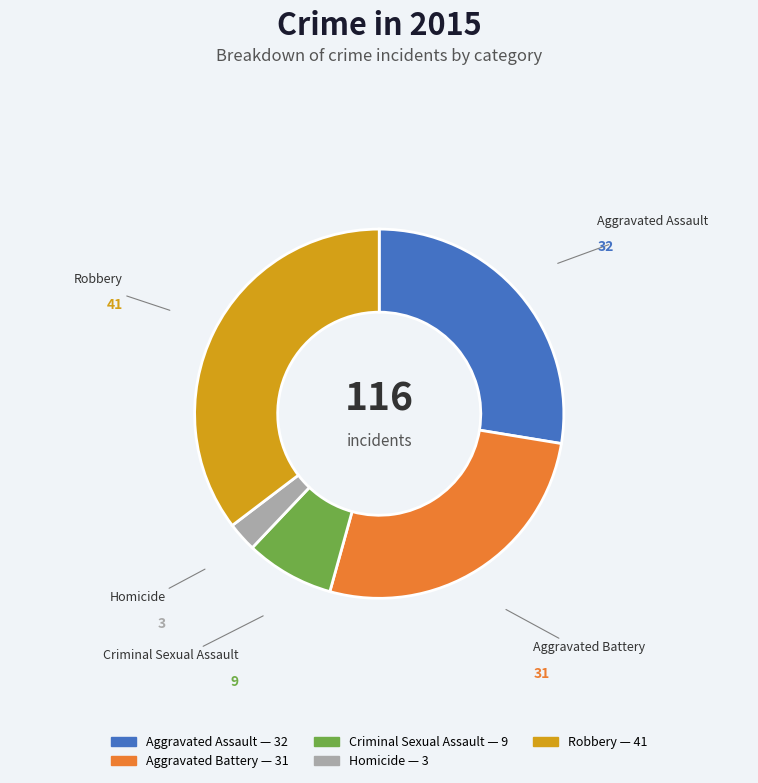

Is Criminal Sexual Assault the majority of the pie?

No